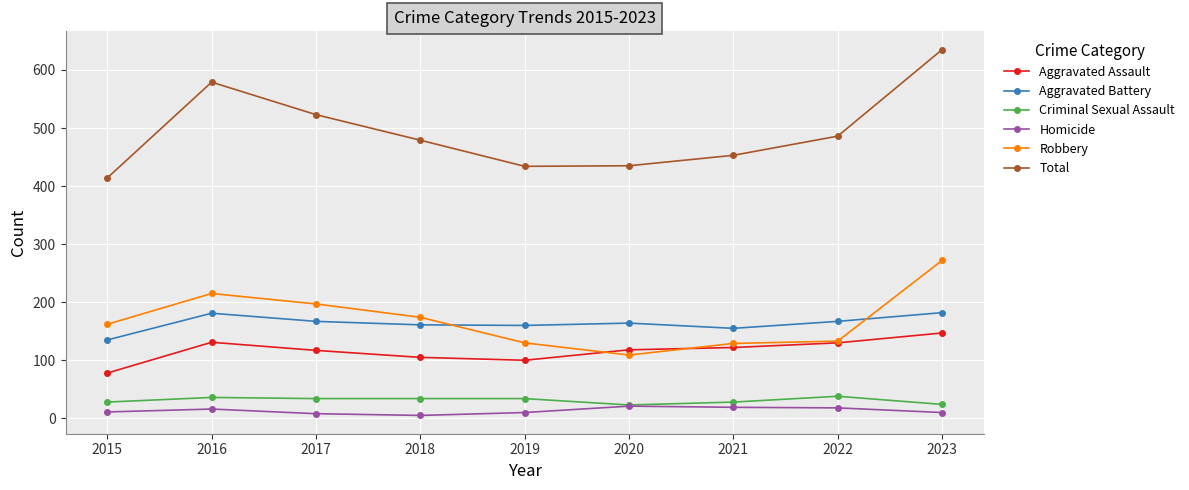

Rank the series by their maximum value, from highest to lowest.

Total, Robbery, Aggravated Battery, Aggravated Assault, Criminal Sexual Assault, Homicide